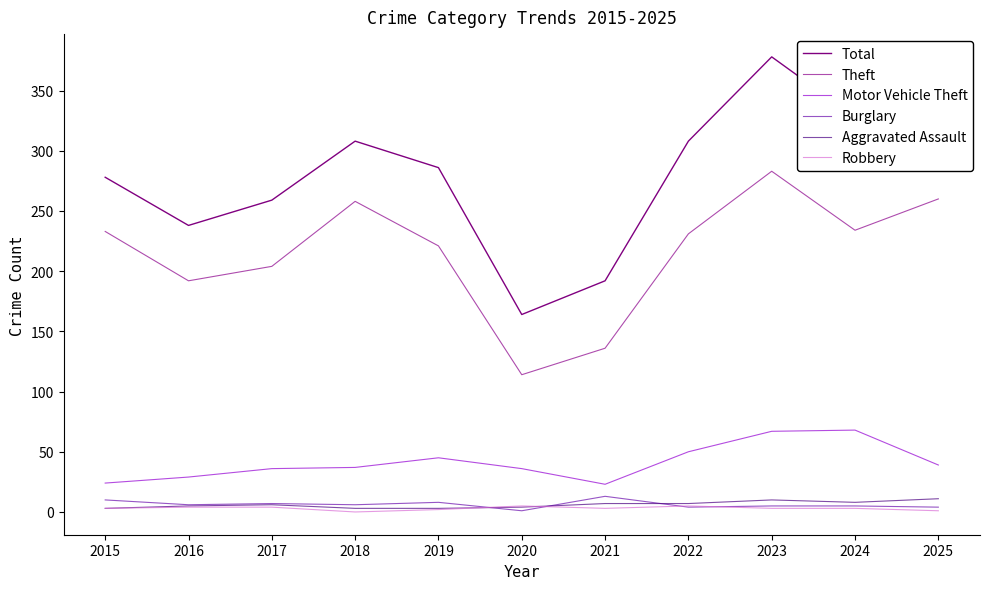

Between 2017 and 2024, which series saw the biggest shift?

Total